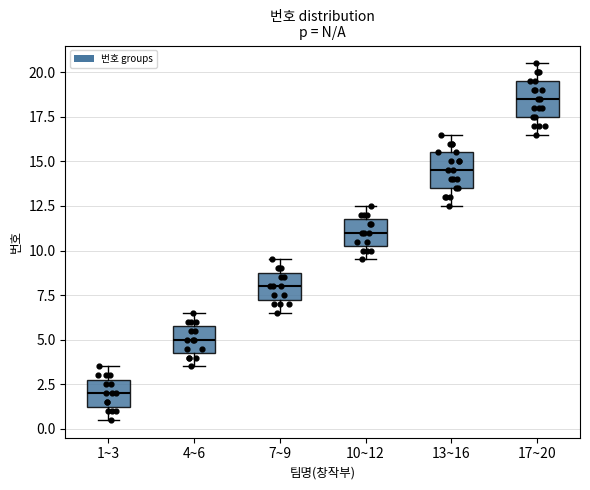

Where is the lower edge of the box for 13~16 on the y-axis? The values are not printed on the chart, so give them approximately, as read against the axis.

13.5